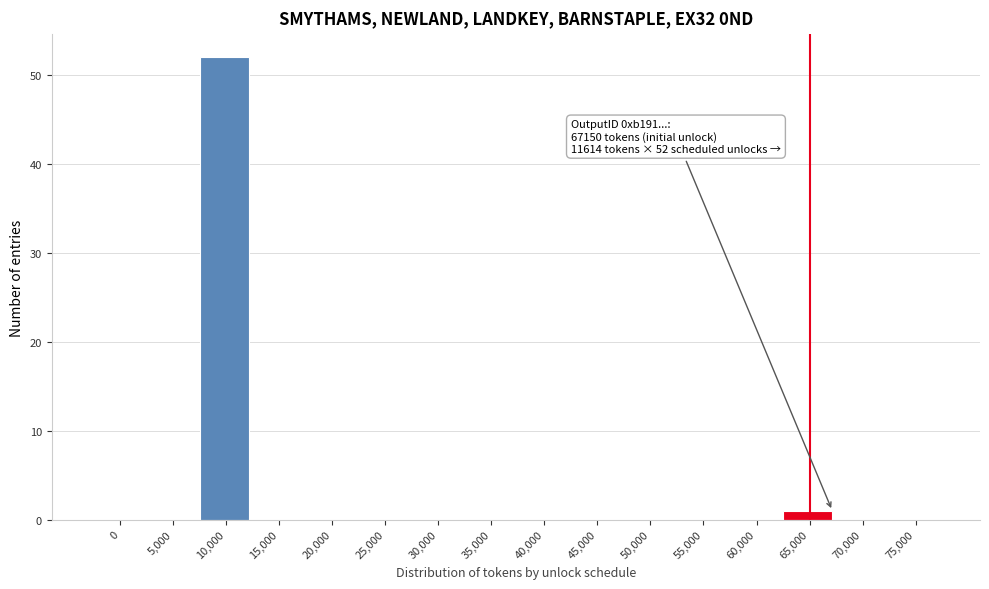

Reading right to left, extract all data points from this chart.

75,000=0	70,000=0	65,000=1	60,000=0	55,000=0	50,000=0	45,000=0	40,000=0	35,000=0	30,000=0	25,000=0	20,000=0	15,000=0	10,000=52	5,000=0	0=0